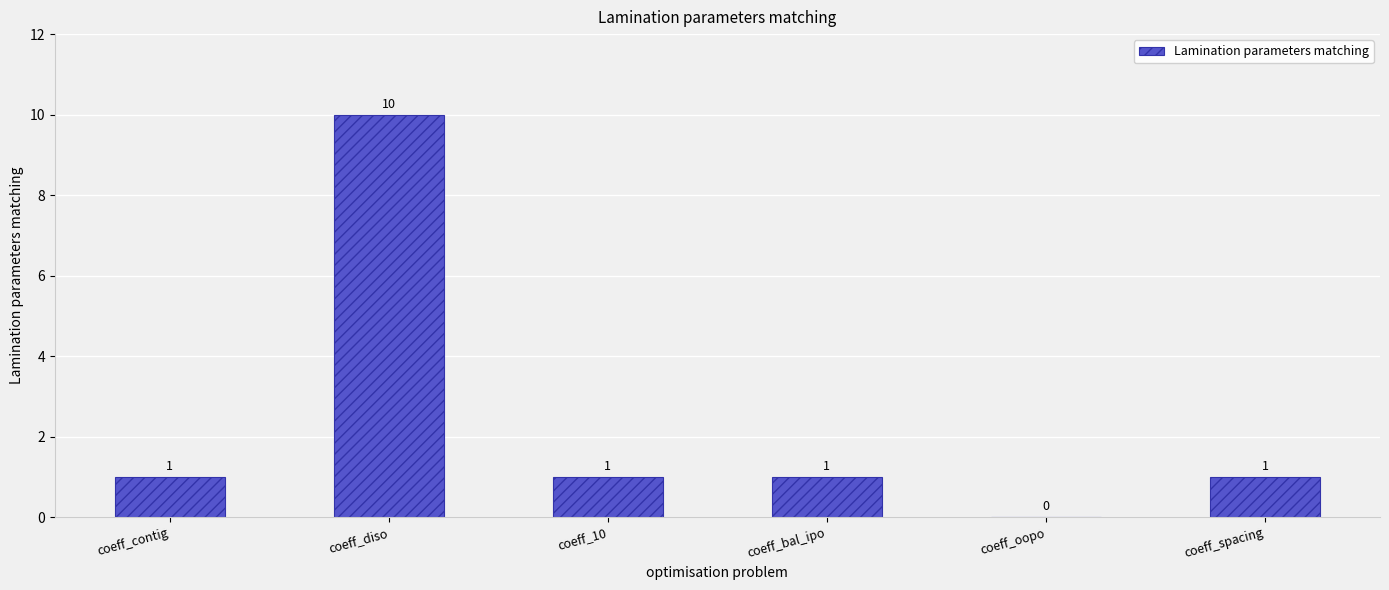

What is the greatest value displayed?

10